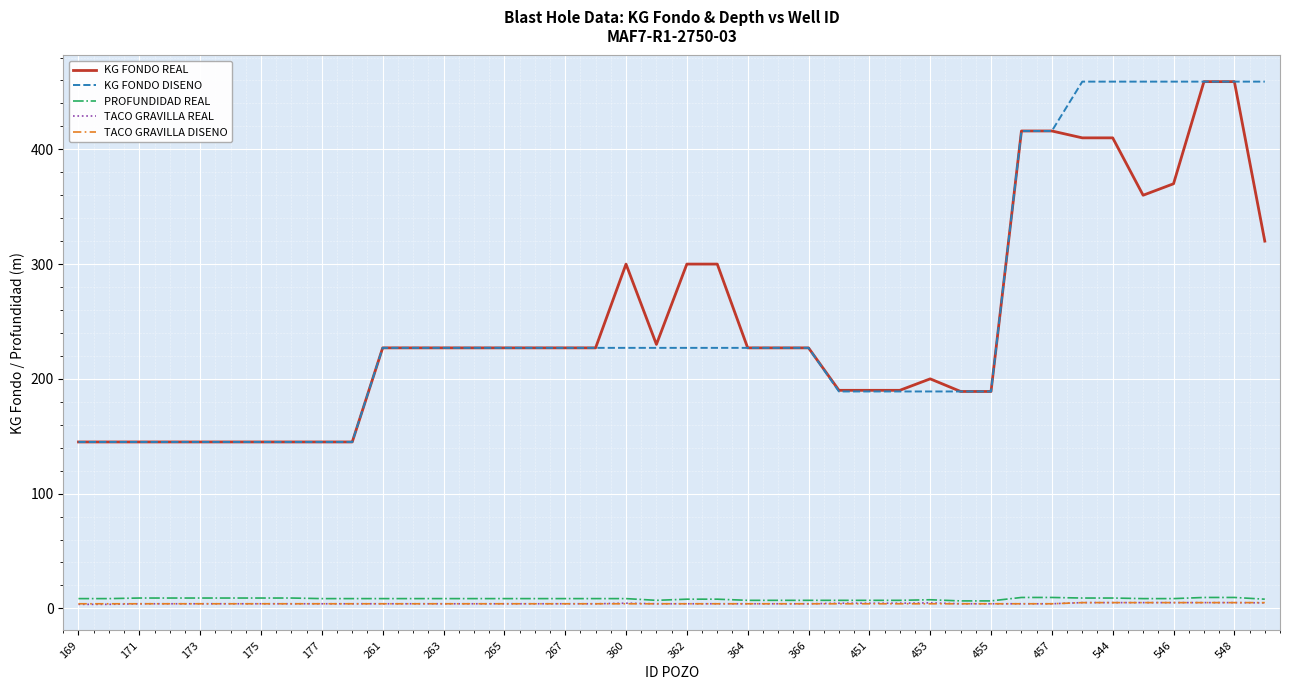

True or false: TACO GRAVILLA DISENO and KG FONDO REAL intersect in this chart.

False